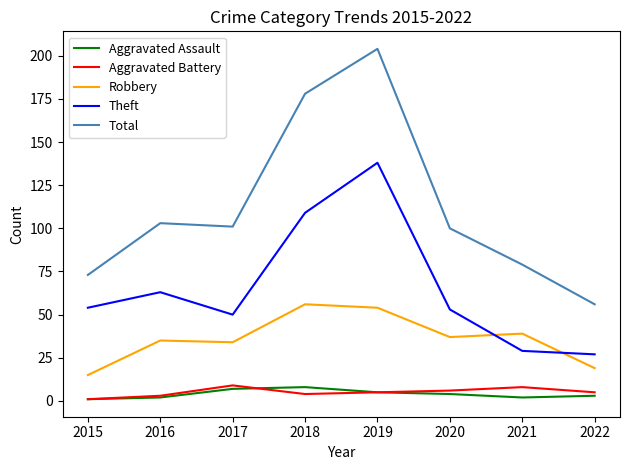

True or false: Total and Aggravated Assault cross at least once.

False